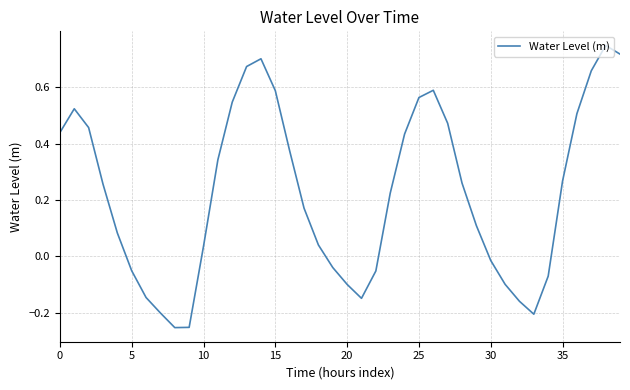

How many positive values are there?

26